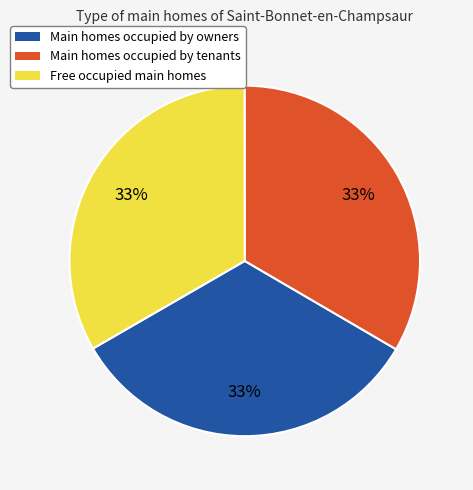

Is there any slice that represents more than half of the pie?

No